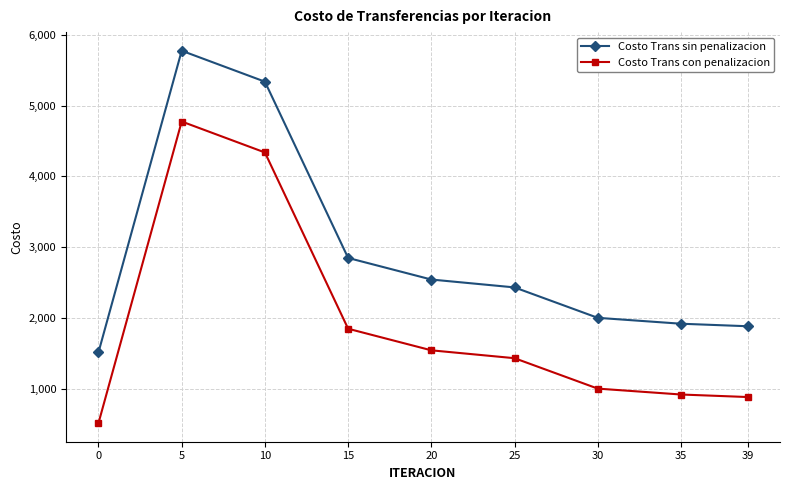

How many data points in Costo Trans con penalizacion are above 1429?

5